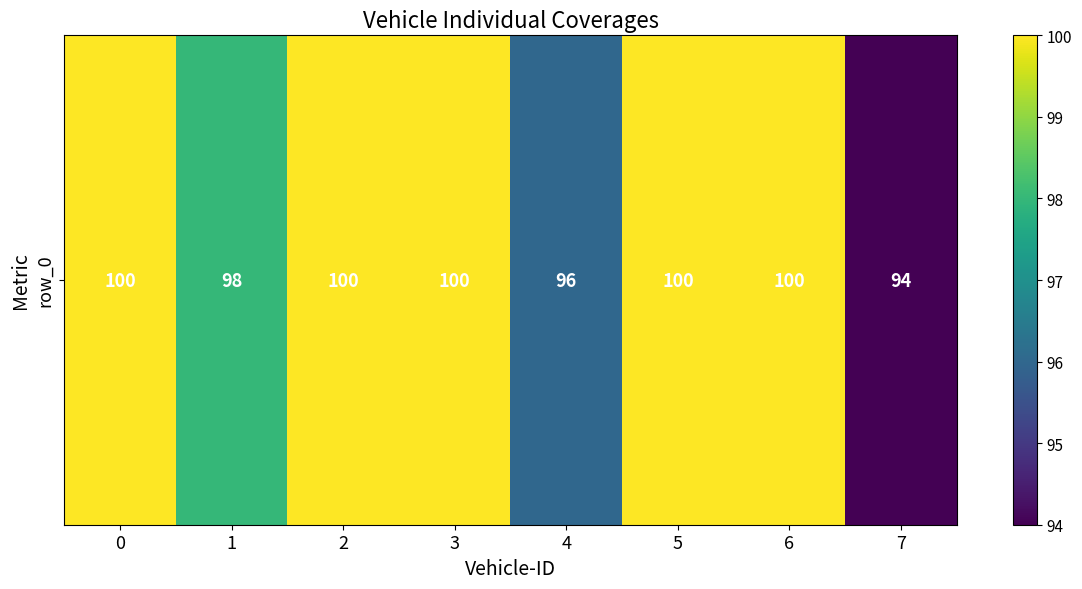

Rank the categories by value from highest to lowest.

0, 2, 3, 5, 6, 1, 4, 7